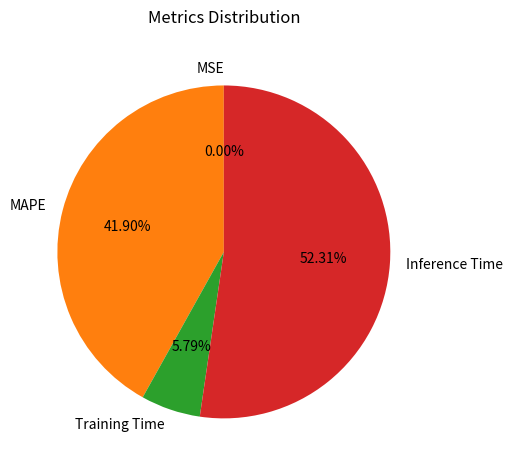

Is the sum of Training Time and Inference Time greater than half?

Yes